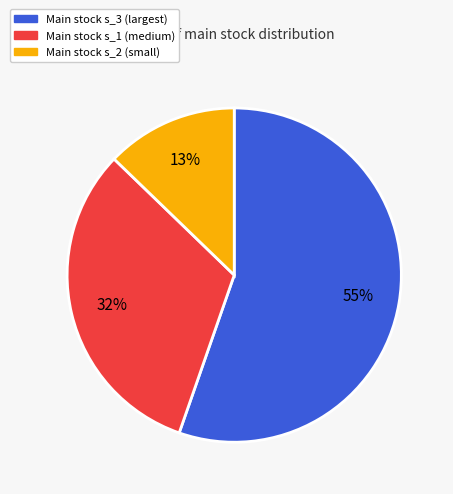

Count the number of slices in the pie.

3